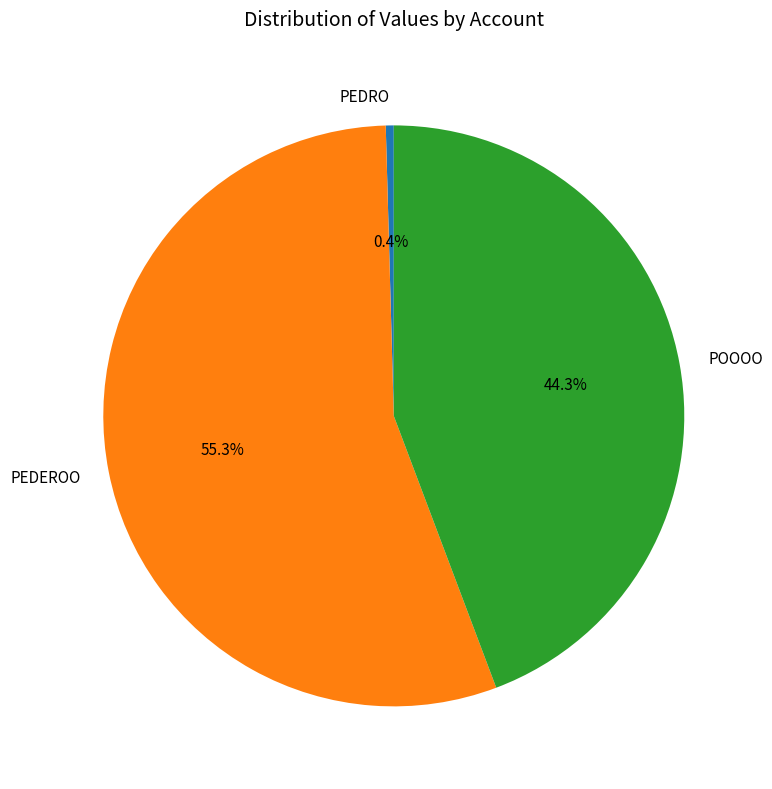

To the nearest percent, what is the difference between the largest and smallest slice percentages?

55%